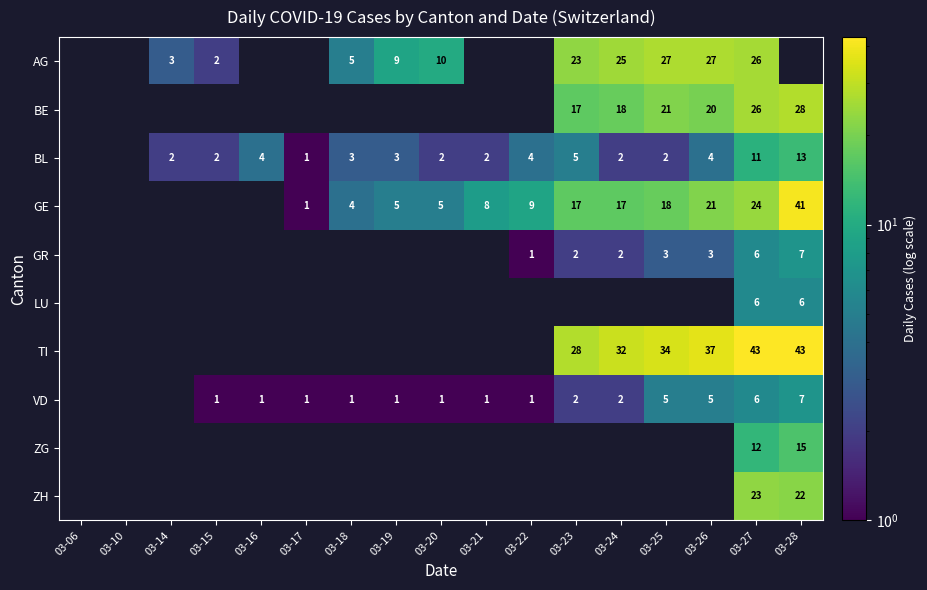

The value of GR at 03-25 is 4. True or false?

False